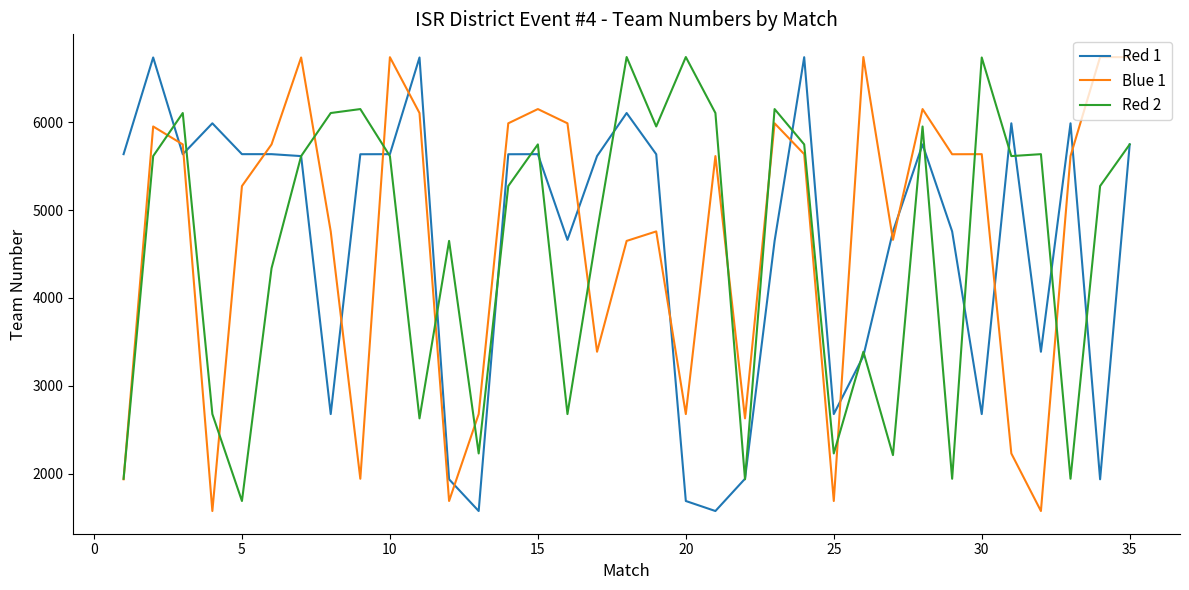

True or false: Blue 1 and Red 1 cross at least once.

True